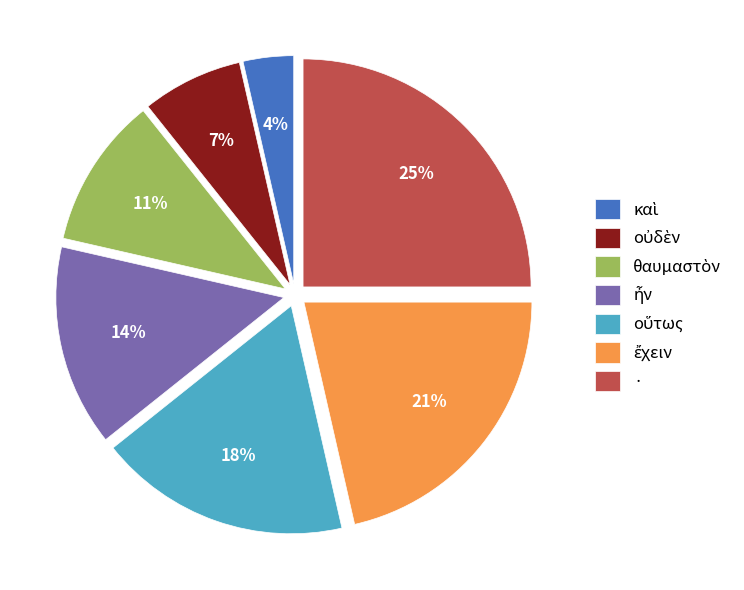

How many segments does this pie chart have?

7